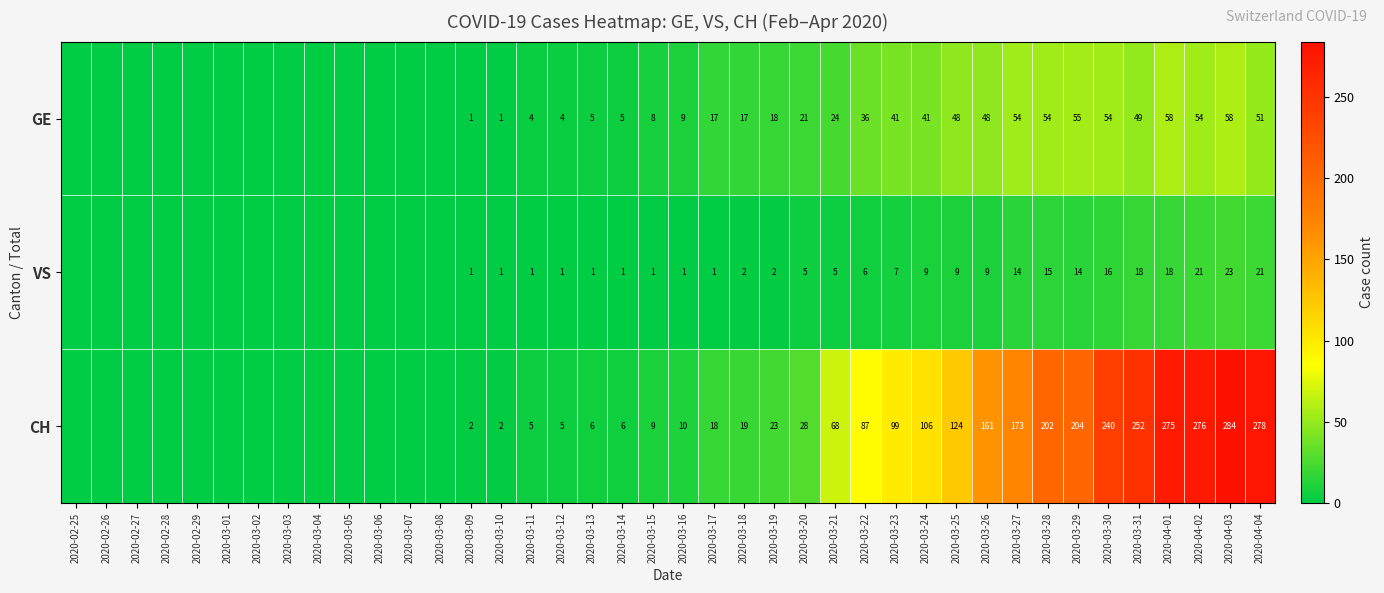

What is the sum of the VS values at 2020-03-23 and 2020-03-25?

16